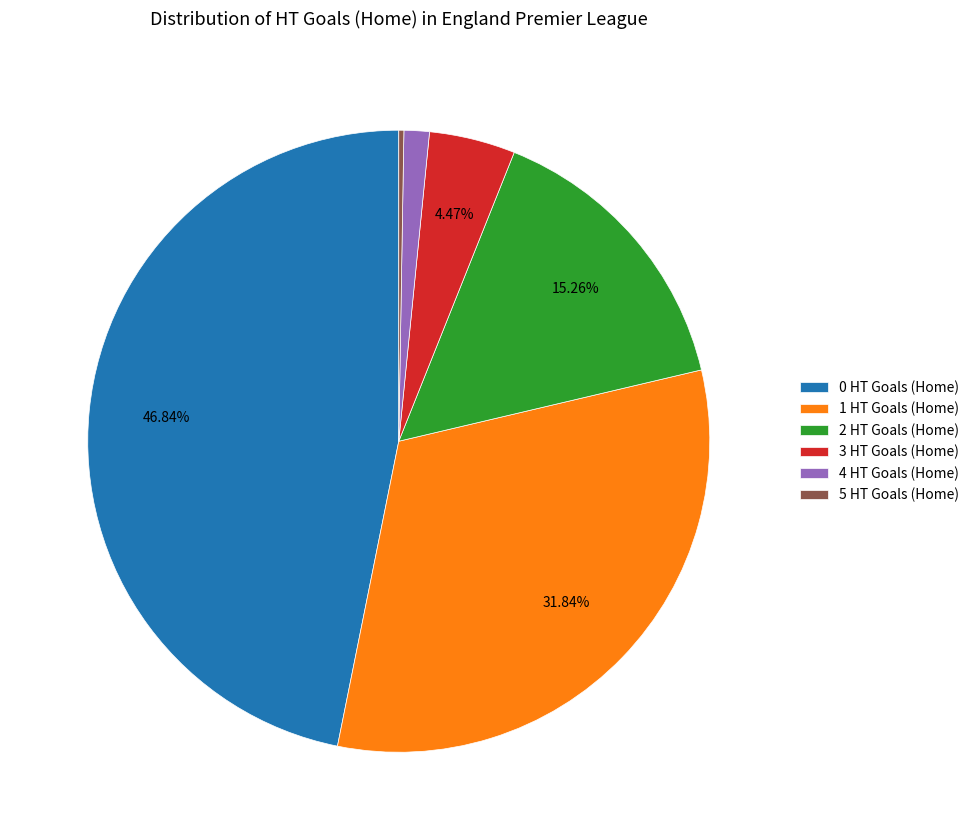

Is it true that 2 HT Goals (Home) is 8% of the pie?

False